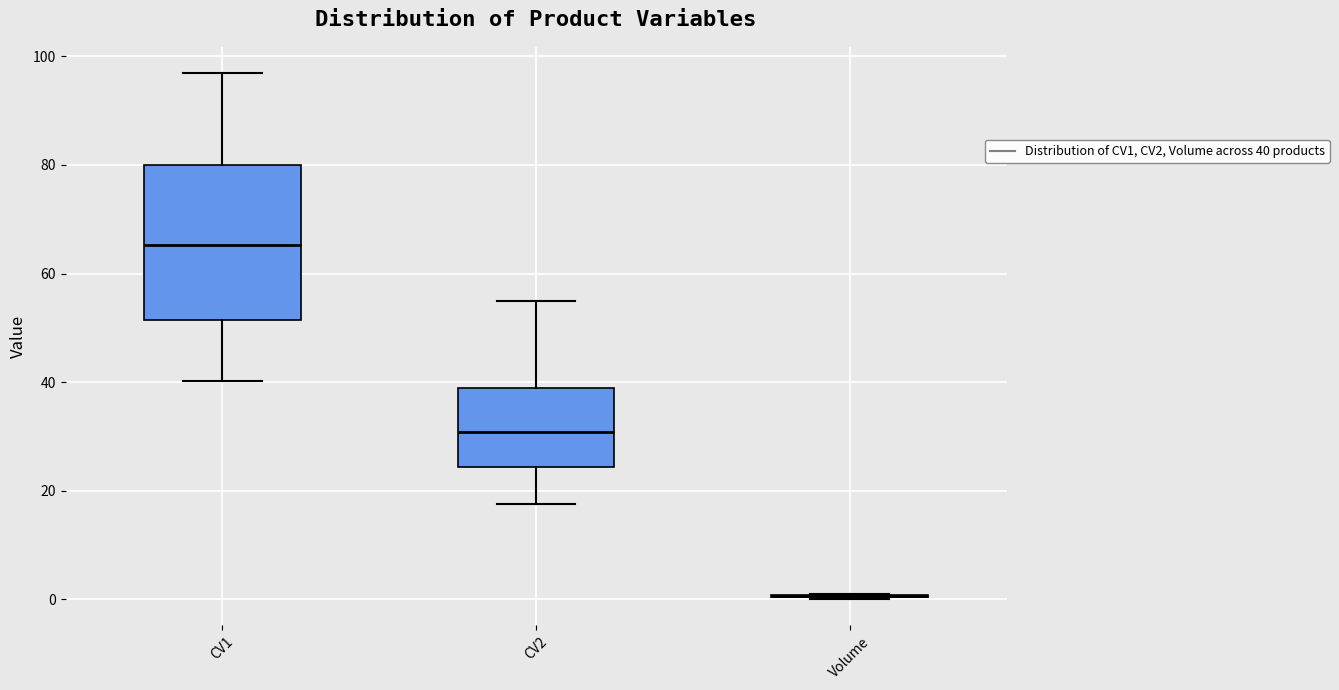

Reading left to right, read every box against the y-axis: the position of its median line, the range the box covers, and the ends of its whiskers. The values are not printed on the chart, so give them approximately, as read against the axis.

CV1: median 66, box 52 to 80, whiskers 40 to 96
CV2: median 30, box 24 to 38, whiskers 18 to 54
Volume: box collapsed to a line at 0, whiskers 0 to 0